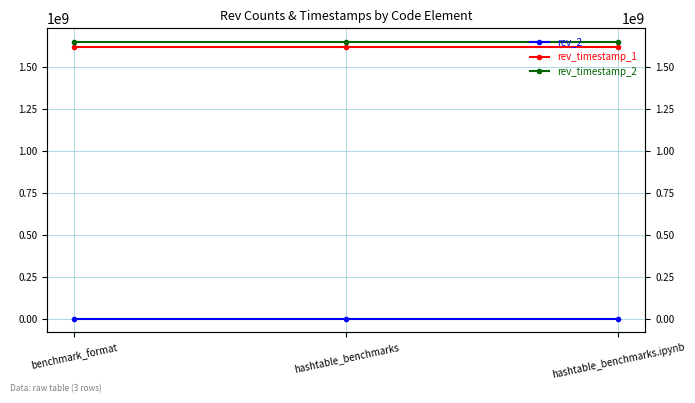

The value of rev_2 at hashtable_benchmarks is 2. True or false?

False